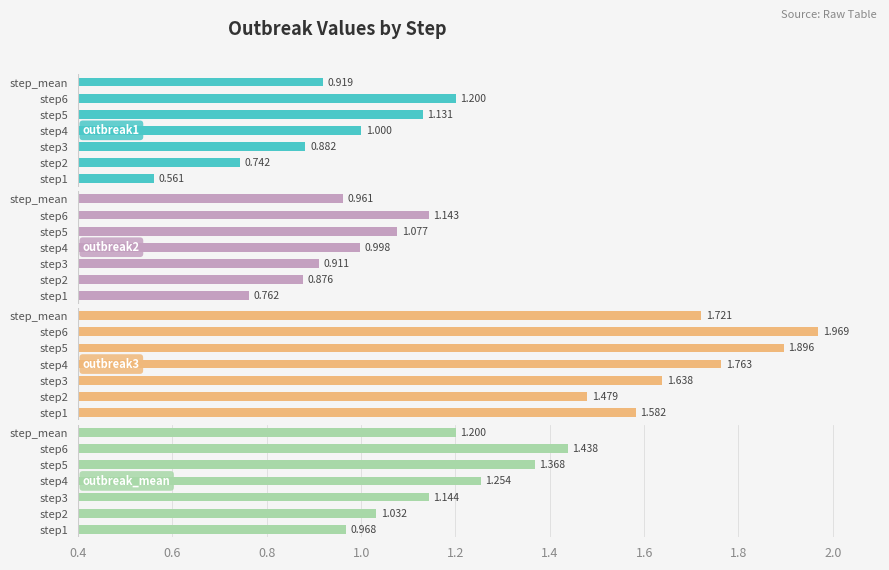

What is the maximum value shown in the chart?

2.0